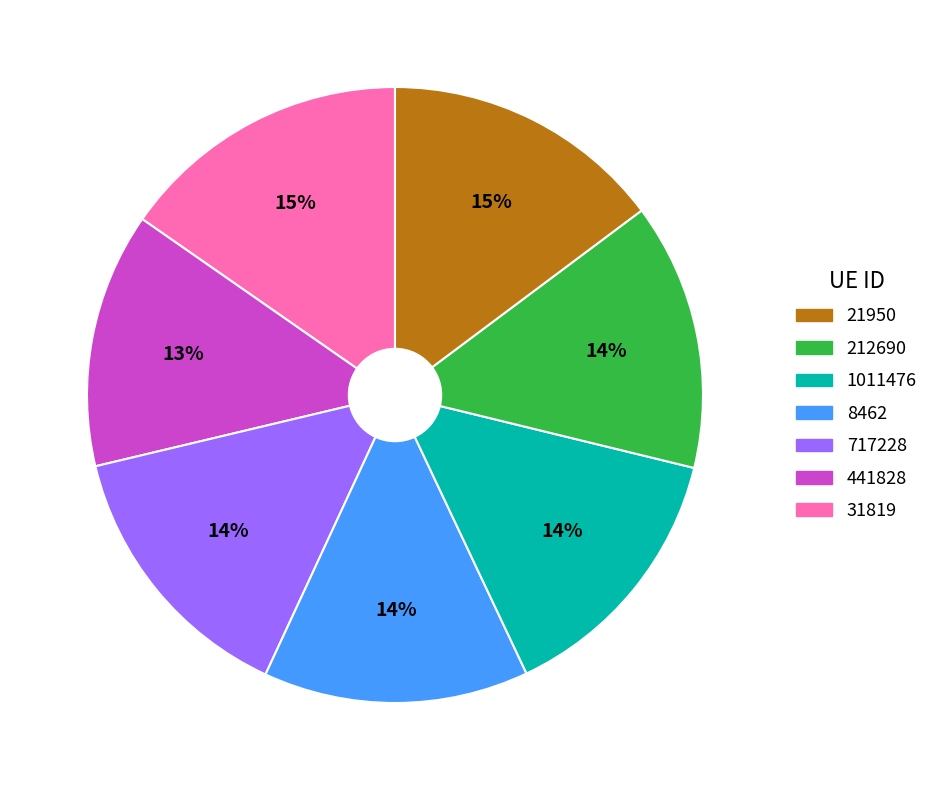

Is there a majority slice in this chart?

No